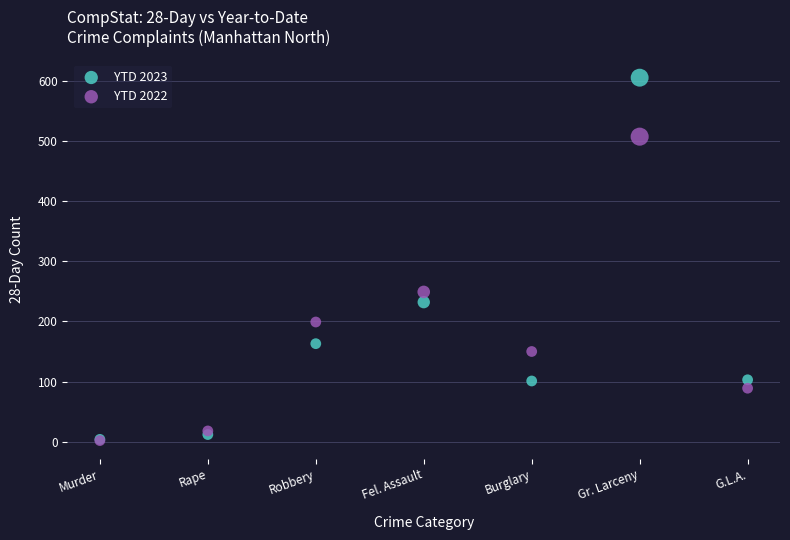

In the YTD 2023 series, what Y value is closest to 304?

232